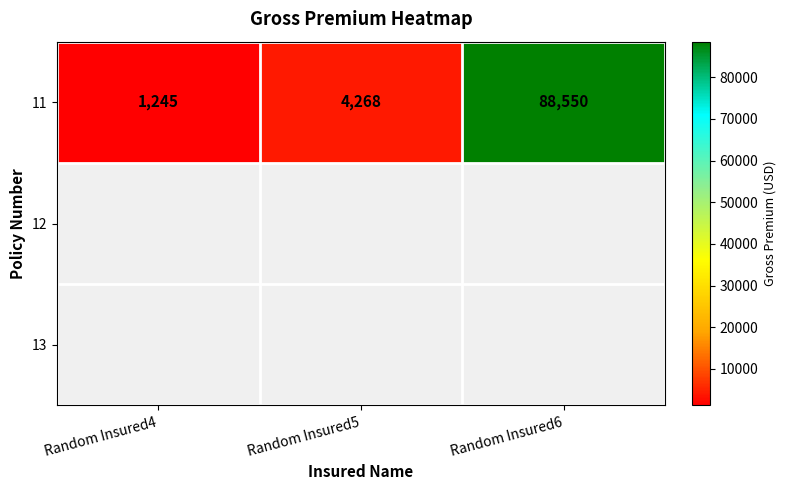

Approximately how many times larger is the value at Random Insured6 compared to Random Insured4?

71.1